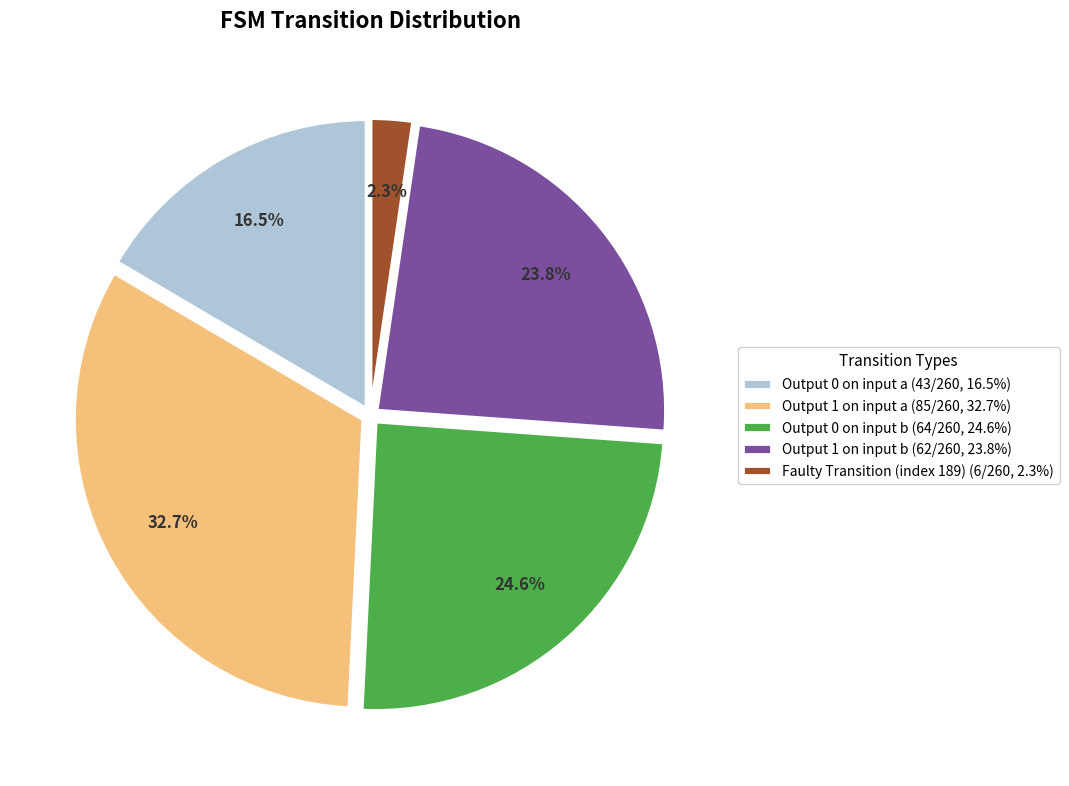

Does any single category account for the majority?

No